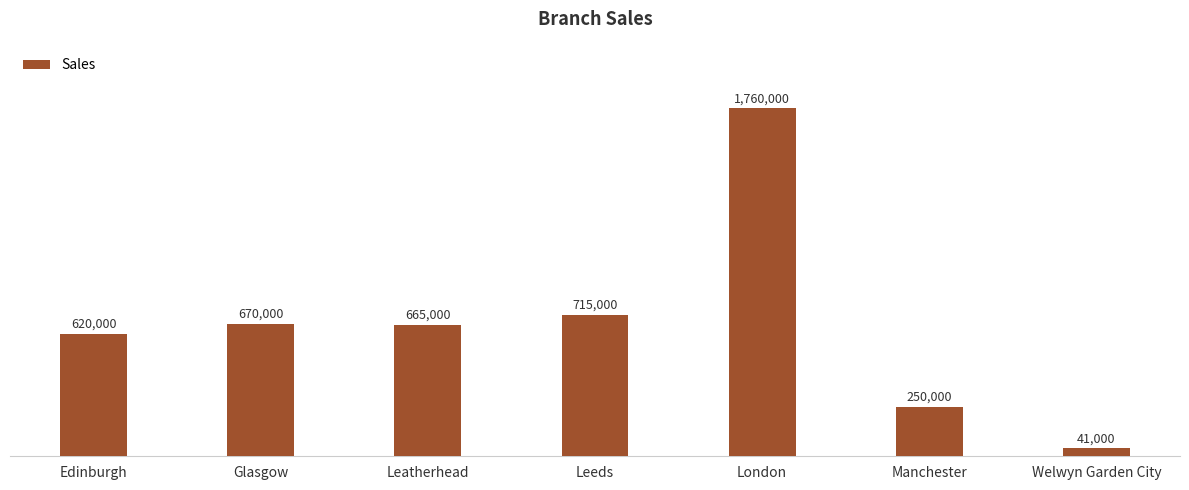

Reading left to right, transcribe all the data shown in this chart.

Edinburgh=620000	Glasgow=670000	Leatherhead=665000	Leeds=715000	London=1760000	Manchester=250000	Welwyn Garden City=41000